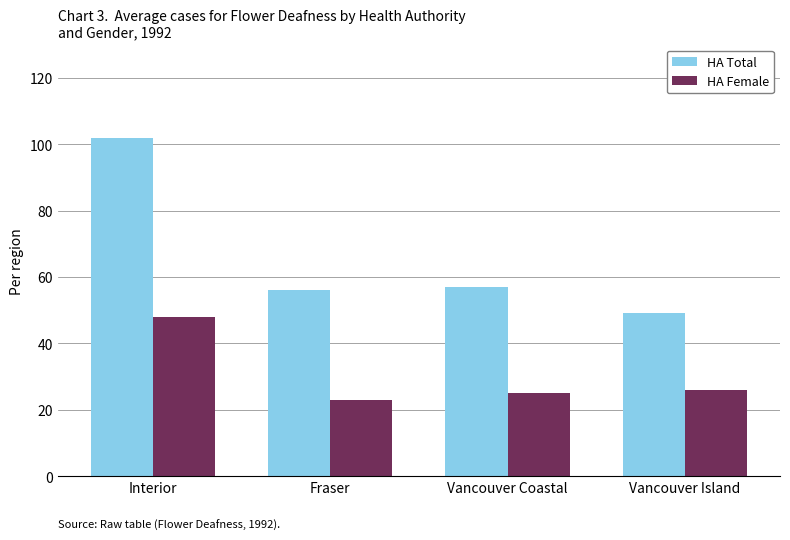

Rank the series by their average value, from highest to lowest.

HA Total, HA Female